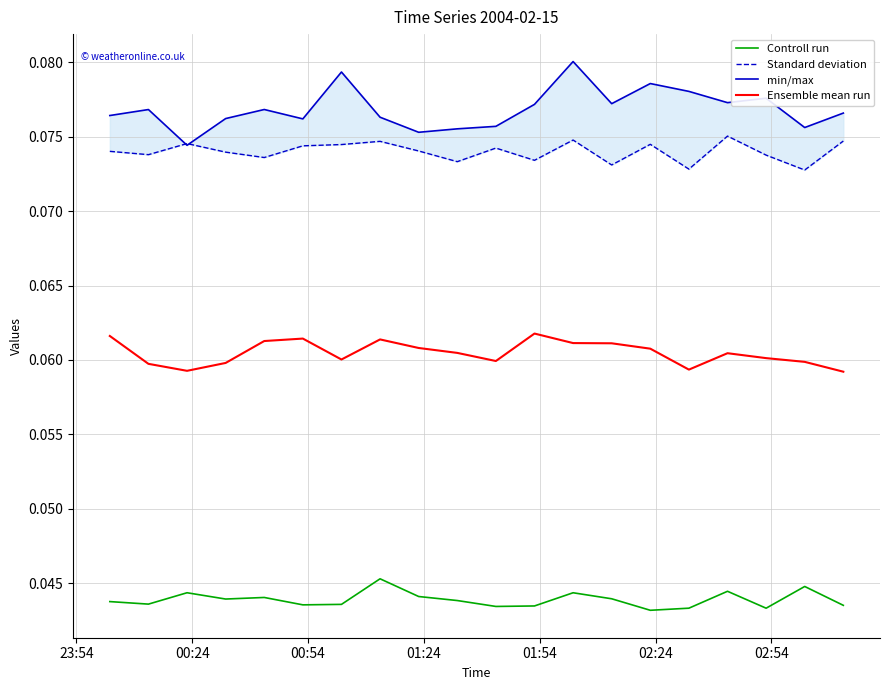

True or false: Controll run and Ensemble mean run intersect in this chart.

False